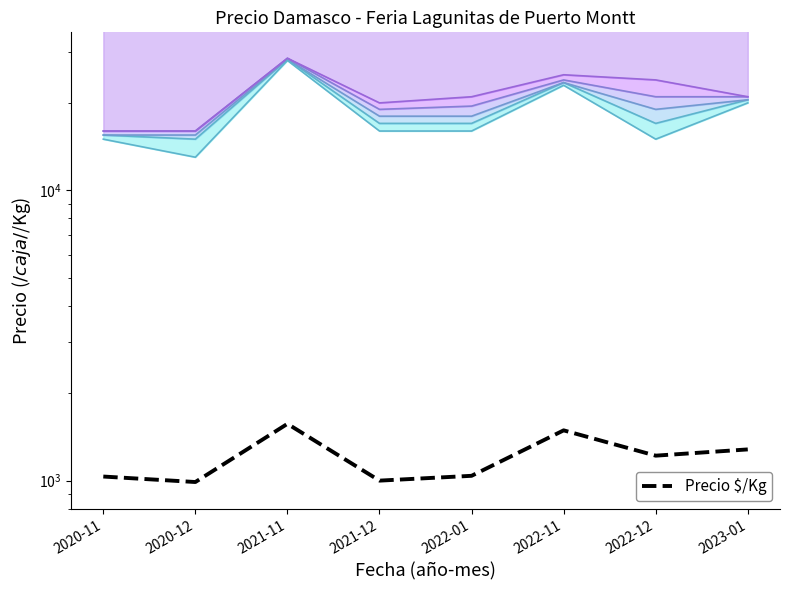

What is the approximate value at 2022-12, to the nearest 50?

1200